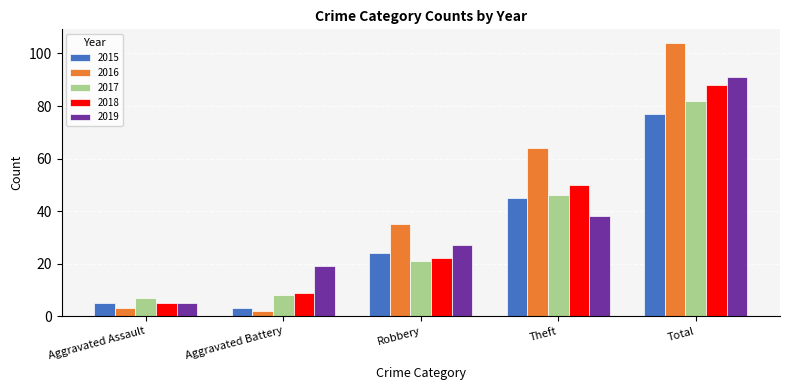

List the labels in order of 2017 value, largest first.

Total, Theft, Robbery, Aggravated Battery, Aggravated Assault